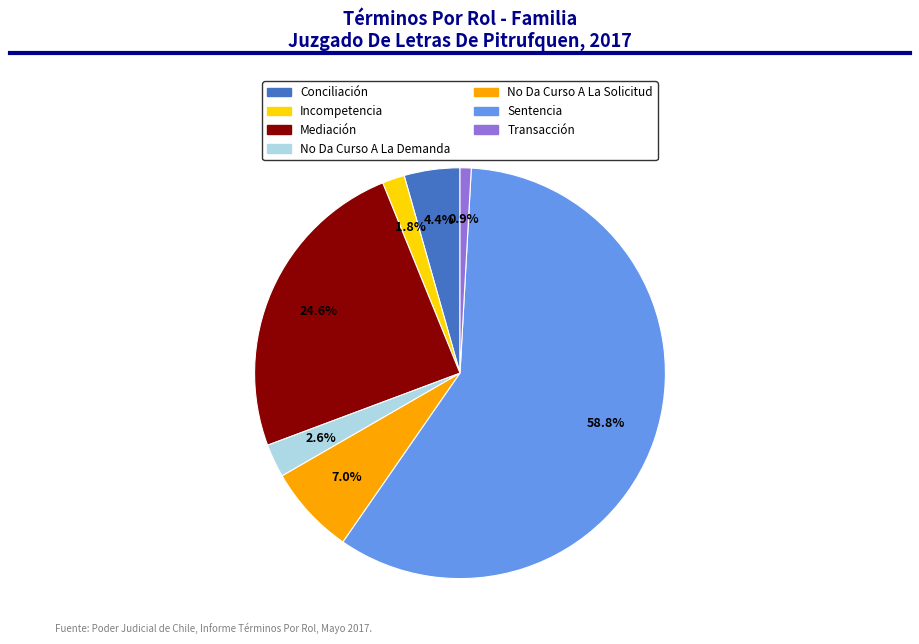

To the nearest percent, what portion does Transacción represent?

1%